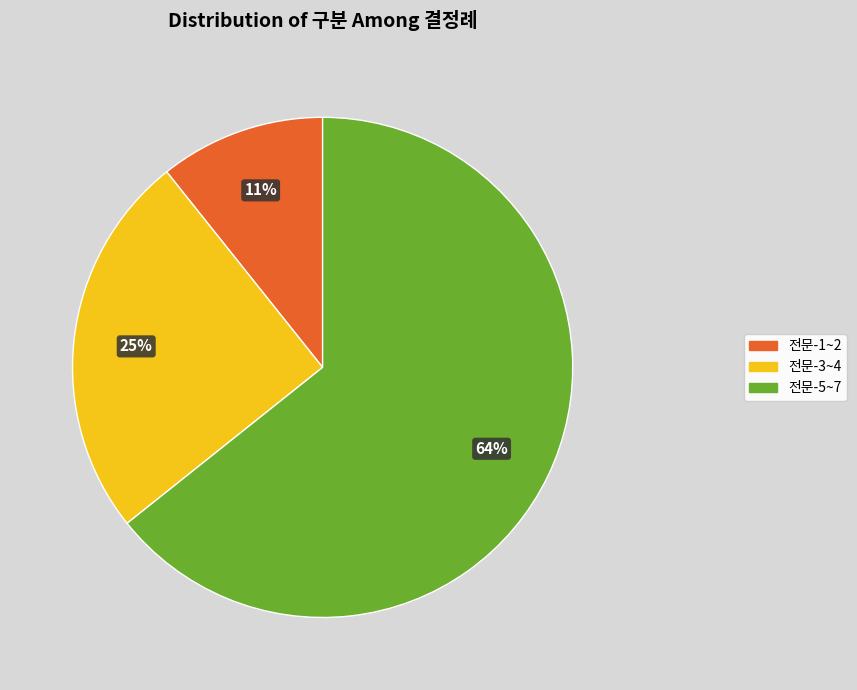

Does any single category account for the majority?

Yes